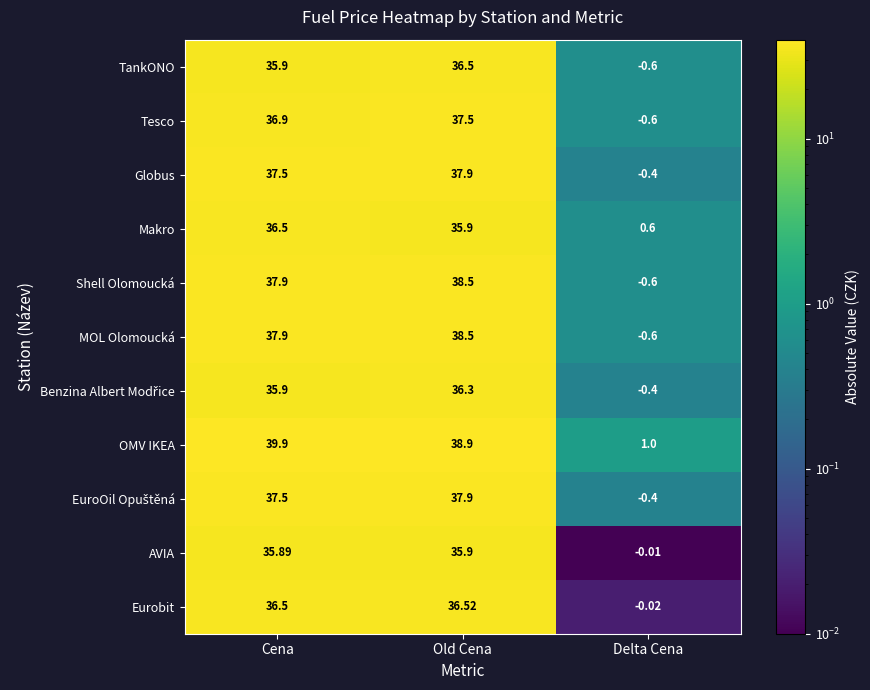

Which series has the largest total across all categories?

OMV IKEA